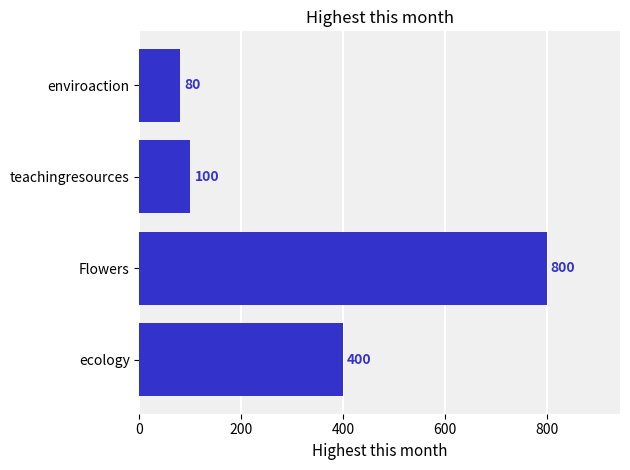

How many data points does each series have?

4